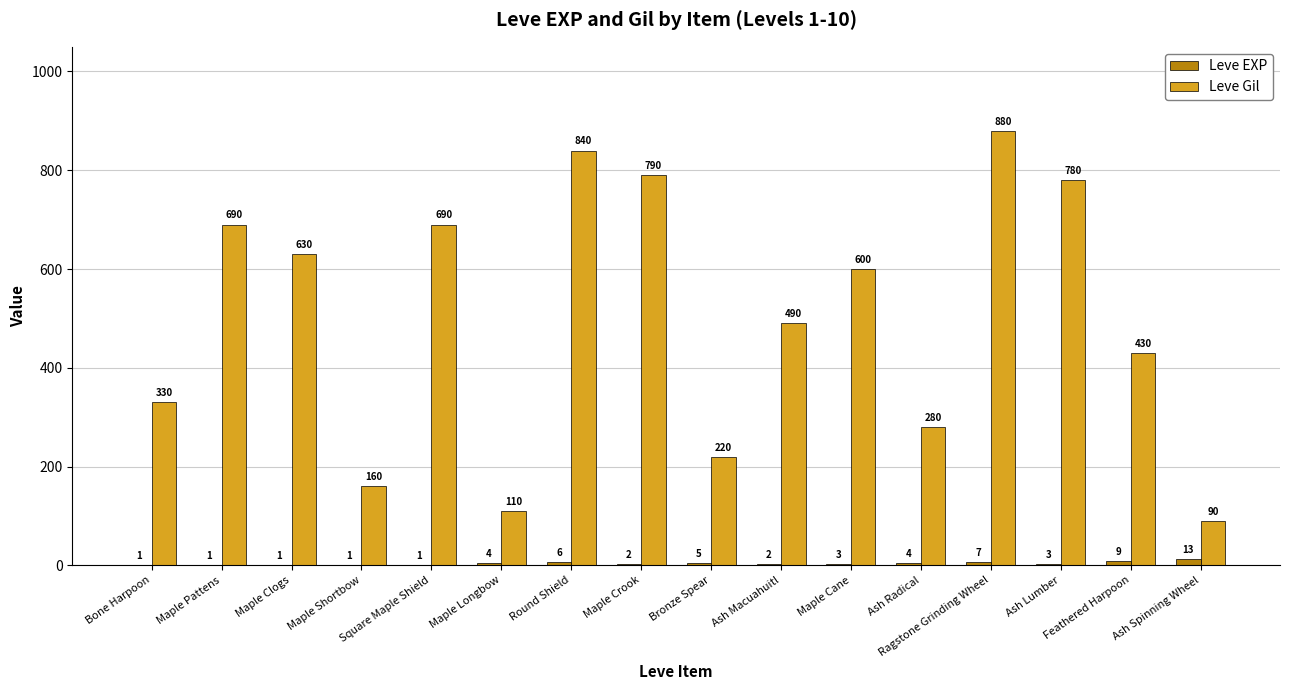

What is the sum of all Leve EXP values?

63